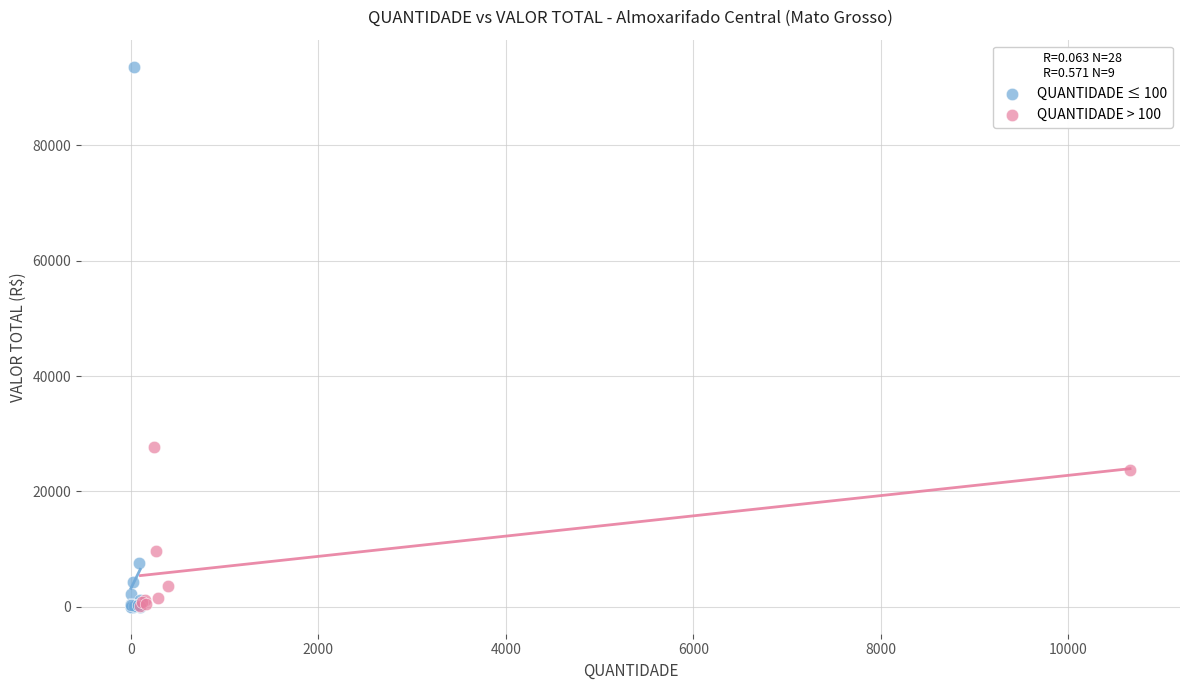

What are all the series names shown in the legend?

QUANTIDADE ≤ 100, QUANTIDADE > 100